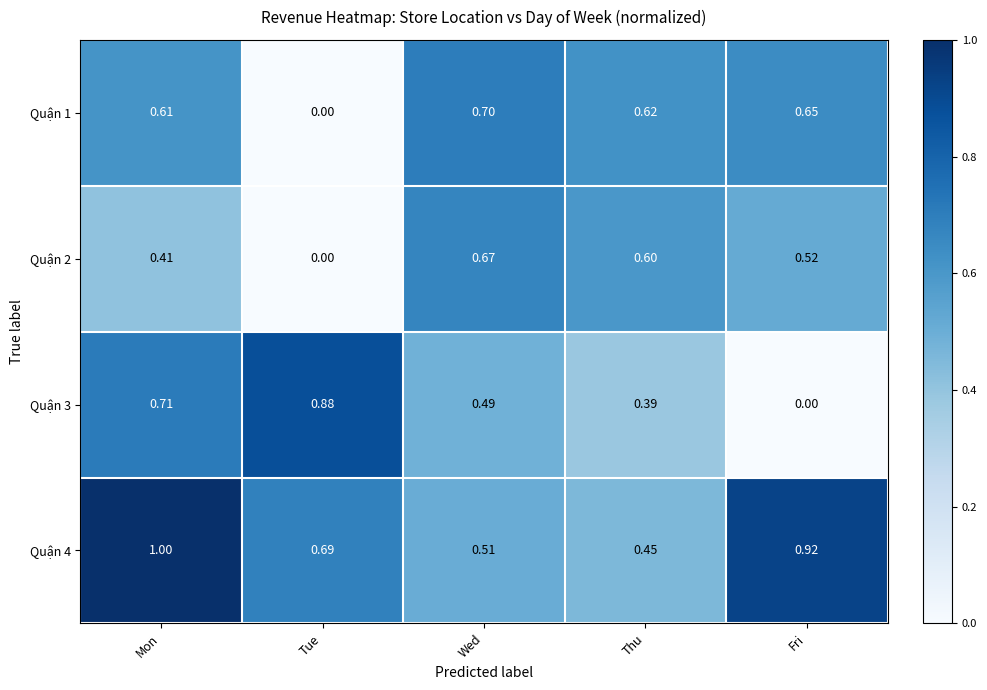

At which category is the sum across all series the highest?

Mon